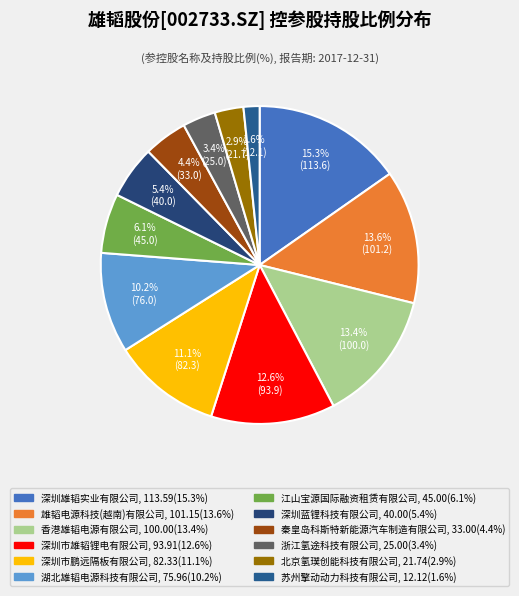

What percentage is the 秦皇岛科斯特新能源汽车制造有限公司 slice, to the nearest percent?

4%